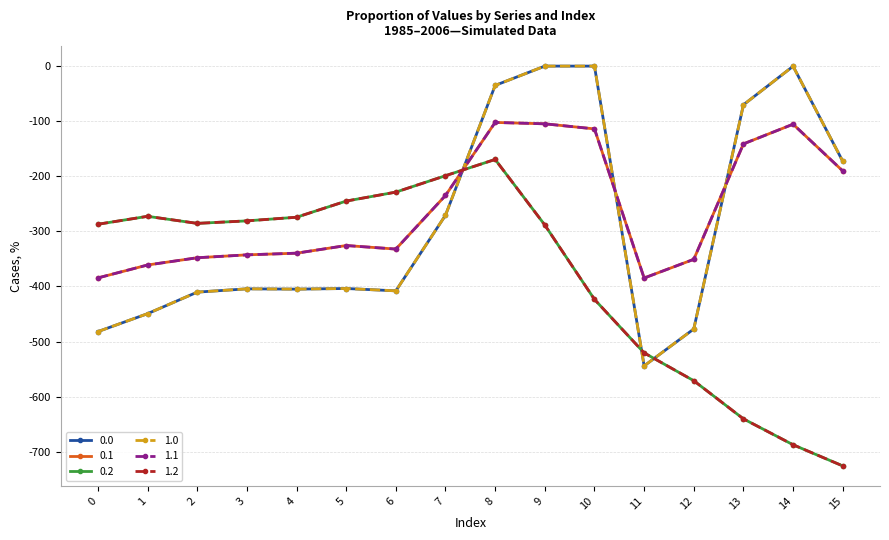

True or false: 1.2 and 0.2 cross at least once.

False